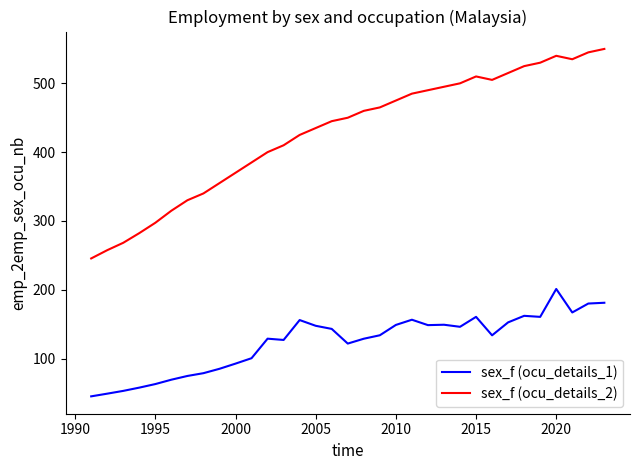

What is the minimum value shown in the chart?

45.1